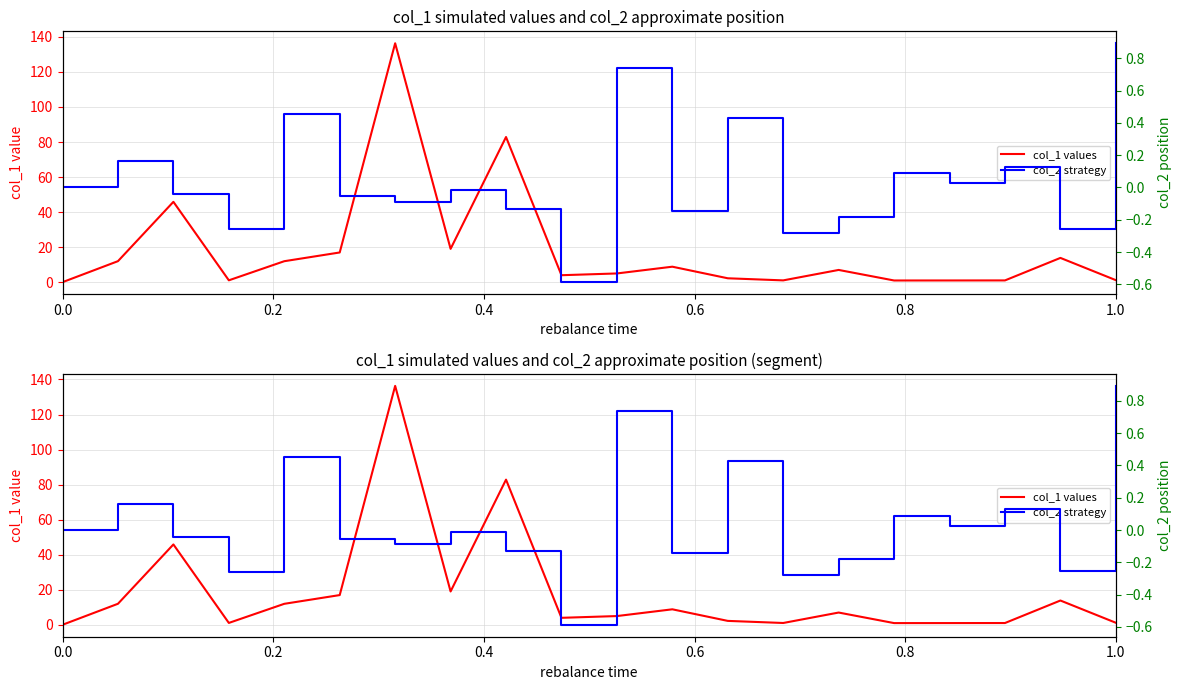

How many values in the col_1 values series are below 6?

10